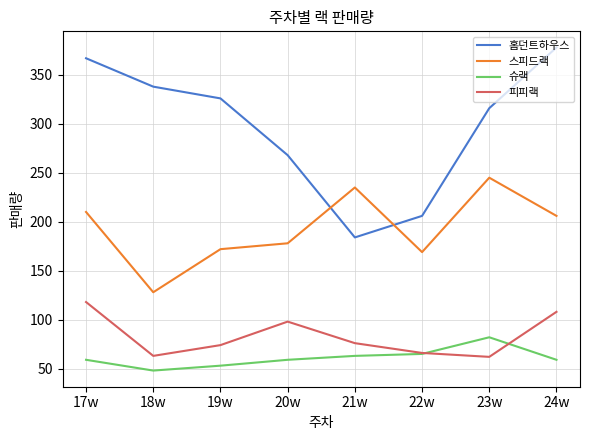

How many lines are shown in the chart?

4